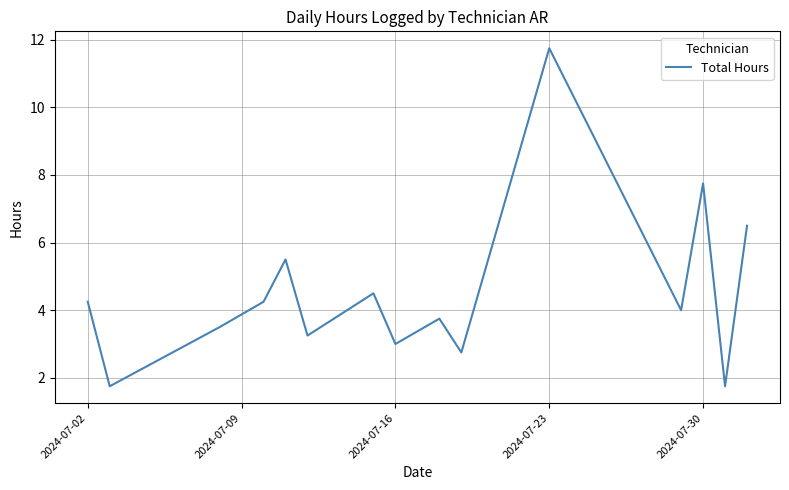

What is the maximum value shown in the chart?

11.8